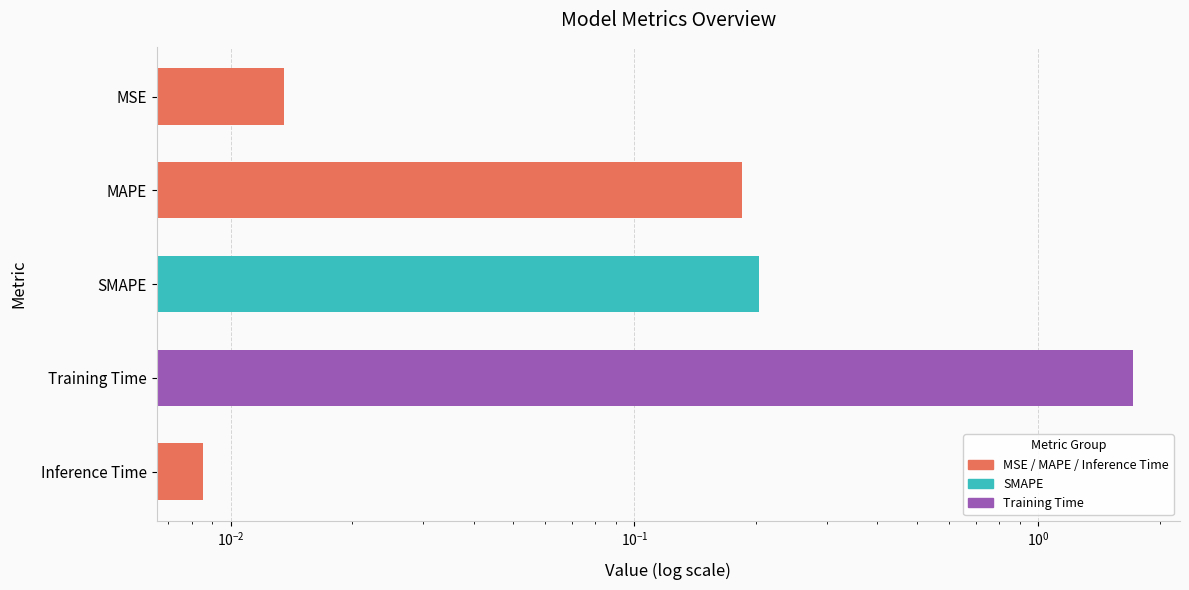

Which has a higher value, MSE or SMAPE?

SMAPE